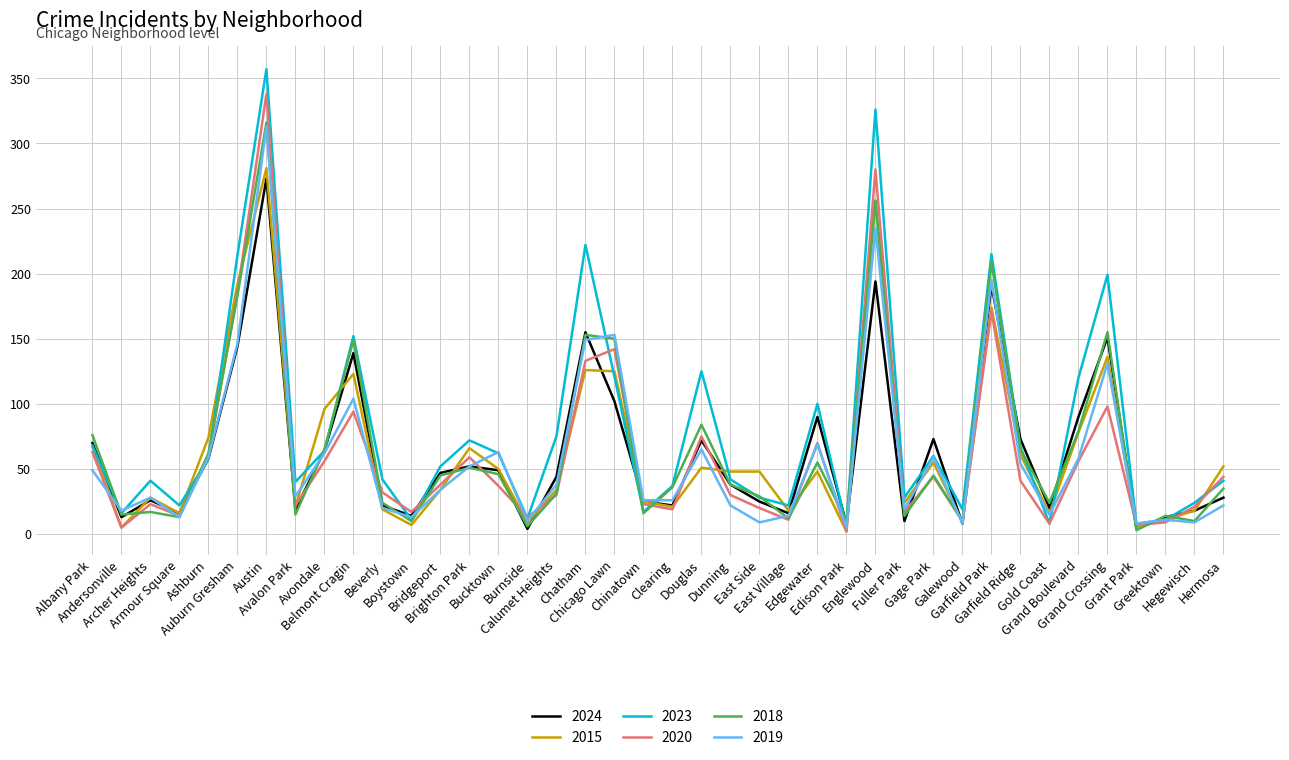

What are all the series names shown in the legend?

2024, 2015, 2023, 2020, 2018, 2019